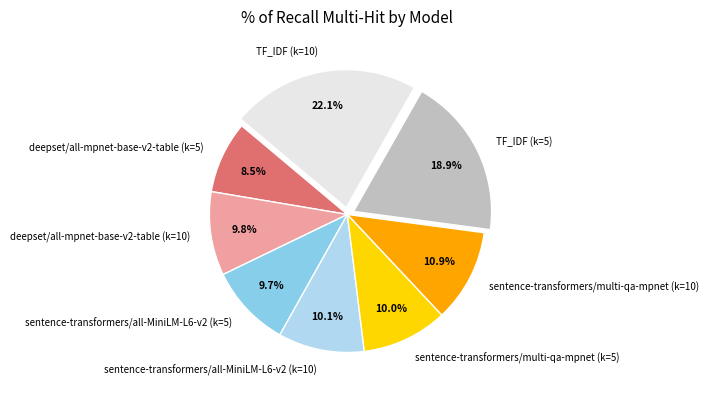

Do sentence-transformers/all-MiniLM-L6-v2 (k=10) and sentence-transformers/multi-qa-mpnet (k=10) together represent more than half of the pie?

No